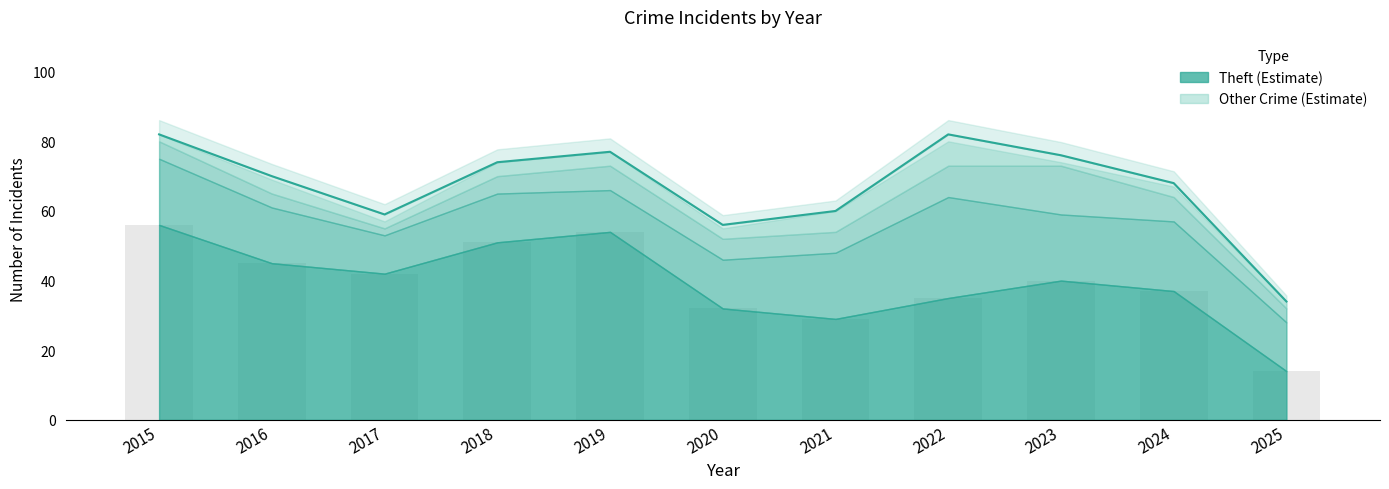

How many values are below 70?

5